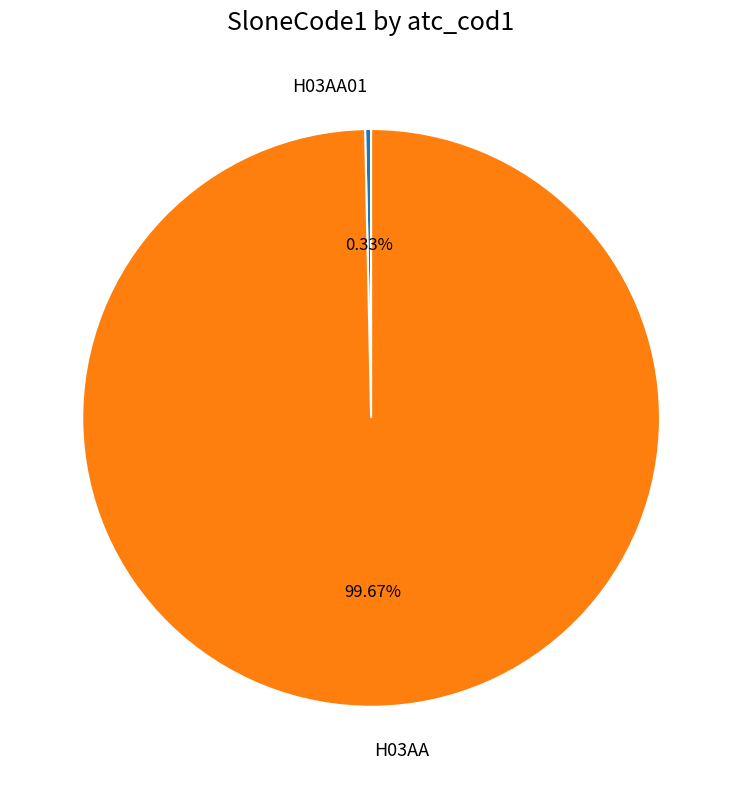

To the nearest percent, what is the average slice percentage?

50%